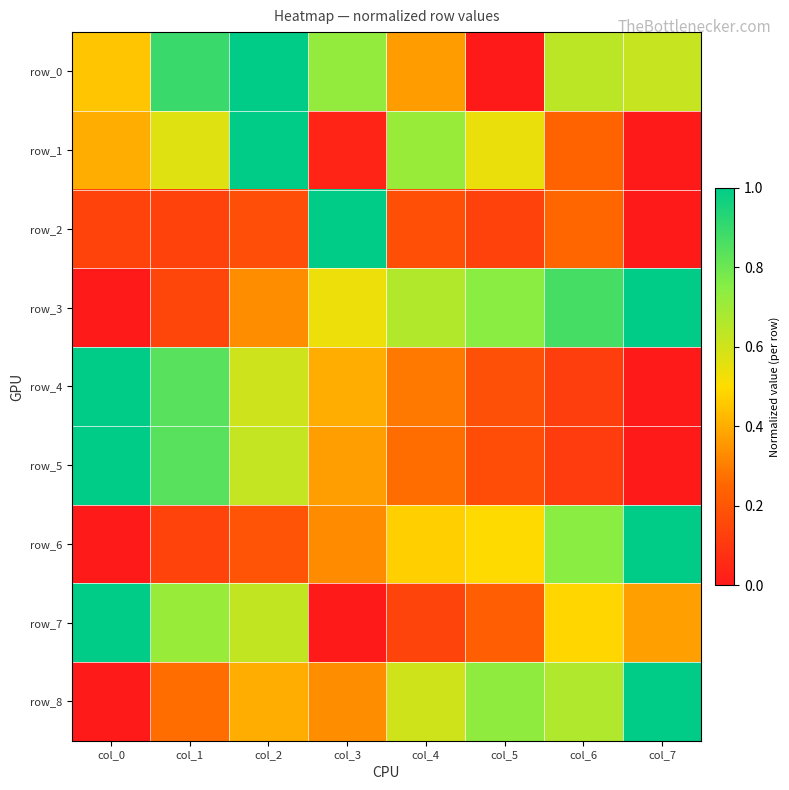

Reading left to right, list all the values displayed in this chart.

row_0: col_0=0.5	col_1=0.9	col_2=1.0	col_3=0.7	col_4=0.4	col_5=0.0	col_6=0.6	col_7=0.6
row_1: col_0=0.4	col_1=0.6	col_2=1.0	col_3=0.0	col_4=0.7	col_5=0.5	col_6=0.2	col_7=0.0
row_2: col_0=0.1	col_1=0.1	col_2=0.2	col_3=1.0	col_4=0.2	col_5=0.1	col_6=0.3	col_7=0.0
row_3: col_0=0.0	col_1=0.1	col_2=0.3	col_3=0.5	col_4=0.7	col_5=0.7	col_6=0.9	col_7=1.0
row_4: col_0=1.0	col_1=0.8	col_2=0.6	col_3=0.4	col_4=0.3	col_5=0.2	col_6=0.1	col_7=0.0
row_5: col_0=1.0	col_1=0.8	col_2=0.6	col_3=0.4	col_4=0.3	col_5=0.2	col_6=0.1	col_7=0.0
row_6: col_0=0.0	col_1=0.1	col_2=0.2	col_3=0.3	col_4=0.5	col_5=0.5	col_6=0.7	col_7=1.0
row_7: col_0=1.0	col_1=0.7	col_2=0.6	col_3=0.0	col_4=0.1	col_5=0.2	col_6=0.5	col_7=0.4
row_8: col_0=0.0	col_1=0.3	col_2=0.4	col_3=0.3	col_4=0.6	col_5=0.7	col_6=0.7	col_7=1.0